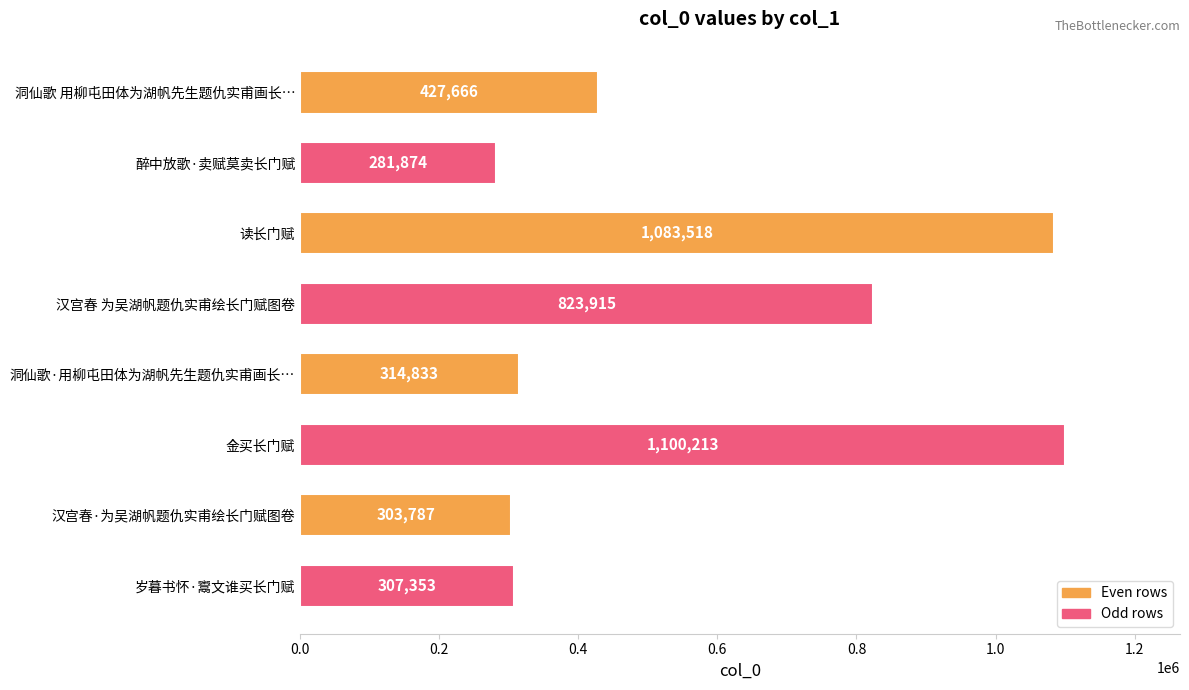

Which has a higher value, 金买长门赋 or 岁暮书怀·鬻文谁买长门赋?

金买长门赋